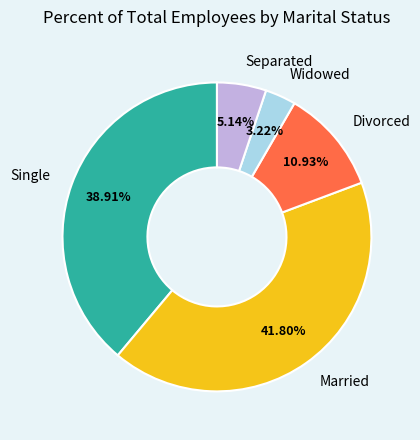

Does any single category account for the majority?

No